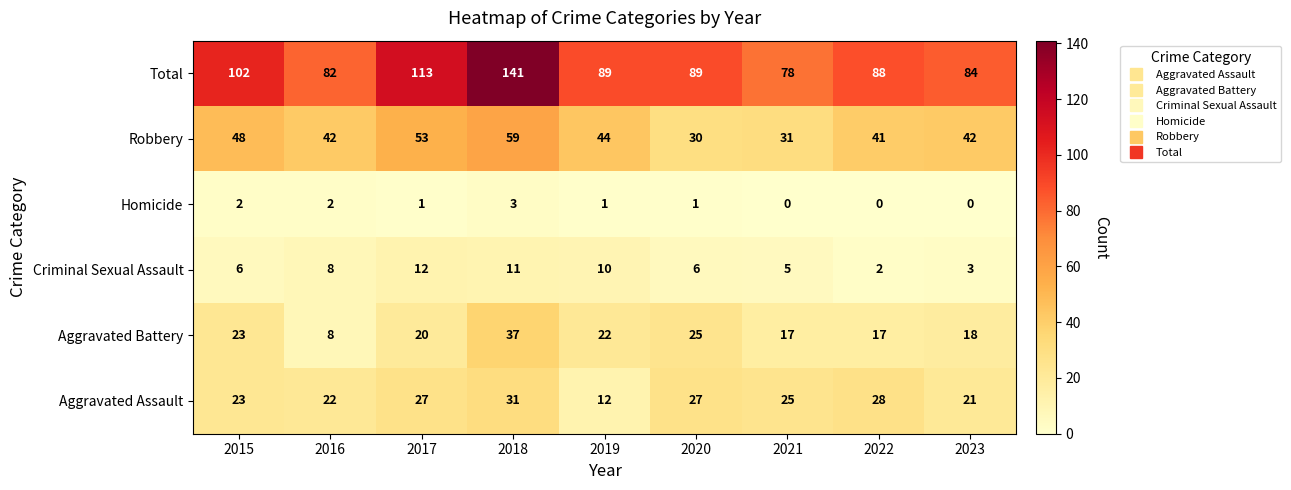

What is the difference between the Total values at 2015 and 2017?

11